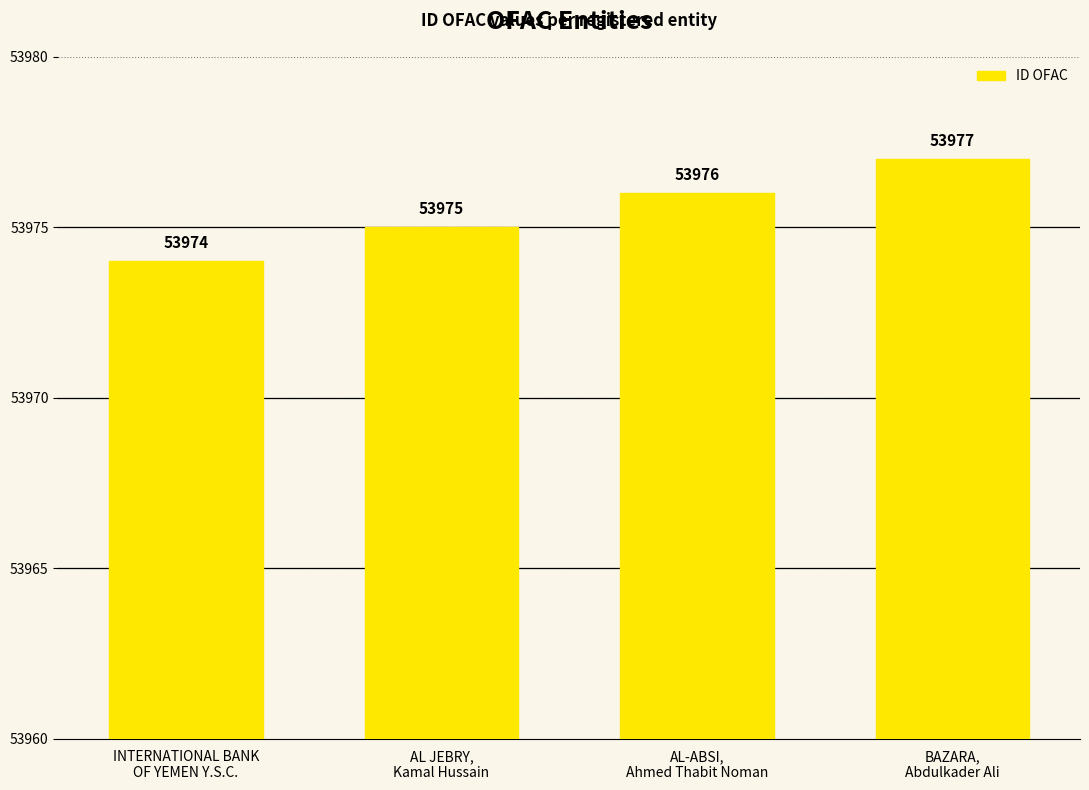

Between AL JEBRY,
Kamal Hussain and BAZARA,
Abdulkader Ali, which is larger?

BAZARA,
Abdulkader Ali